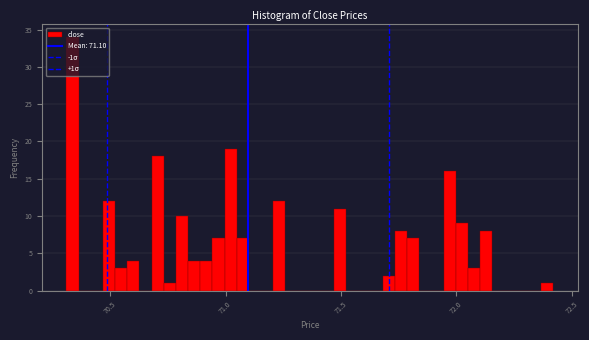

Read against the x-axis, roughly where is the centre of the tallest bar?

70.35